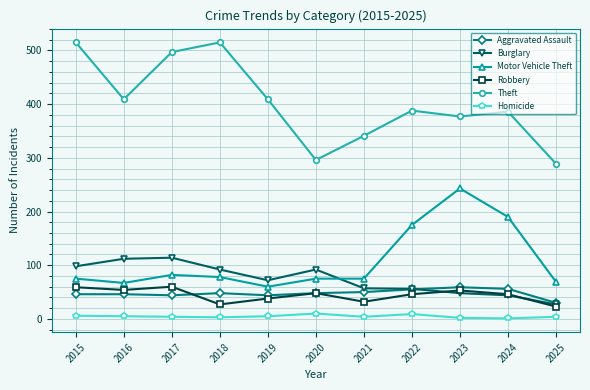

Where is the first local minimum for Motor Vehicle Theft?

2016